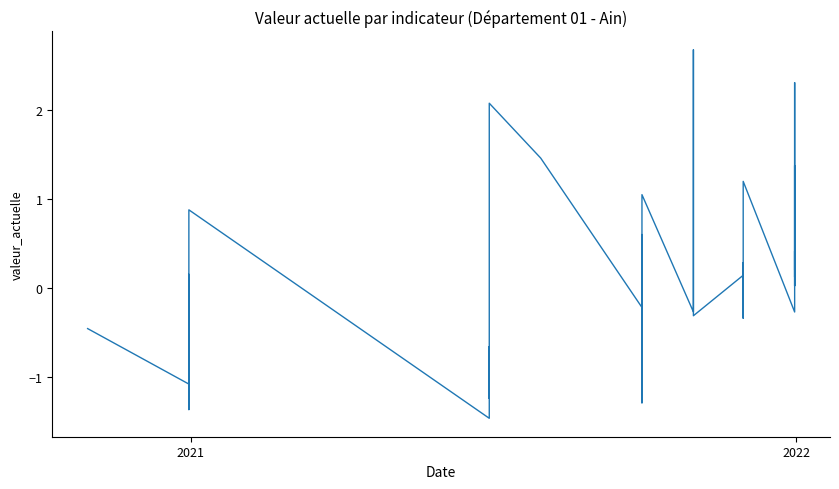

How many data points are less than 0?

21